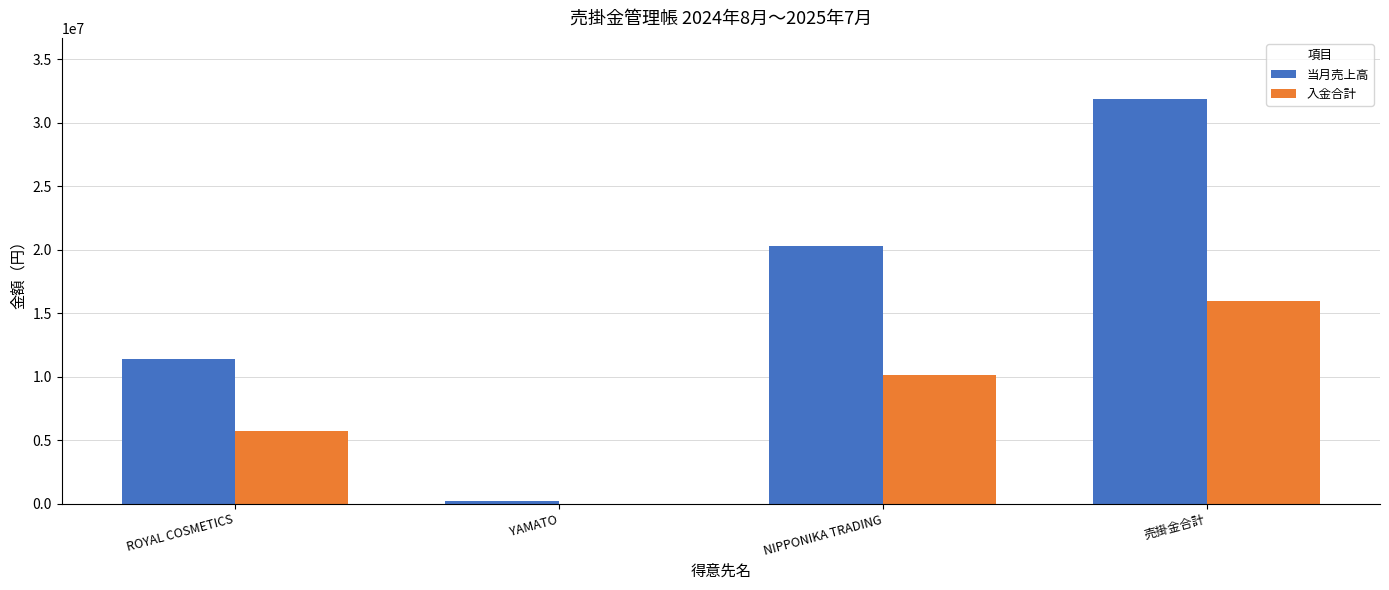

Which series has the largest range (max minus min)?

当月売上高